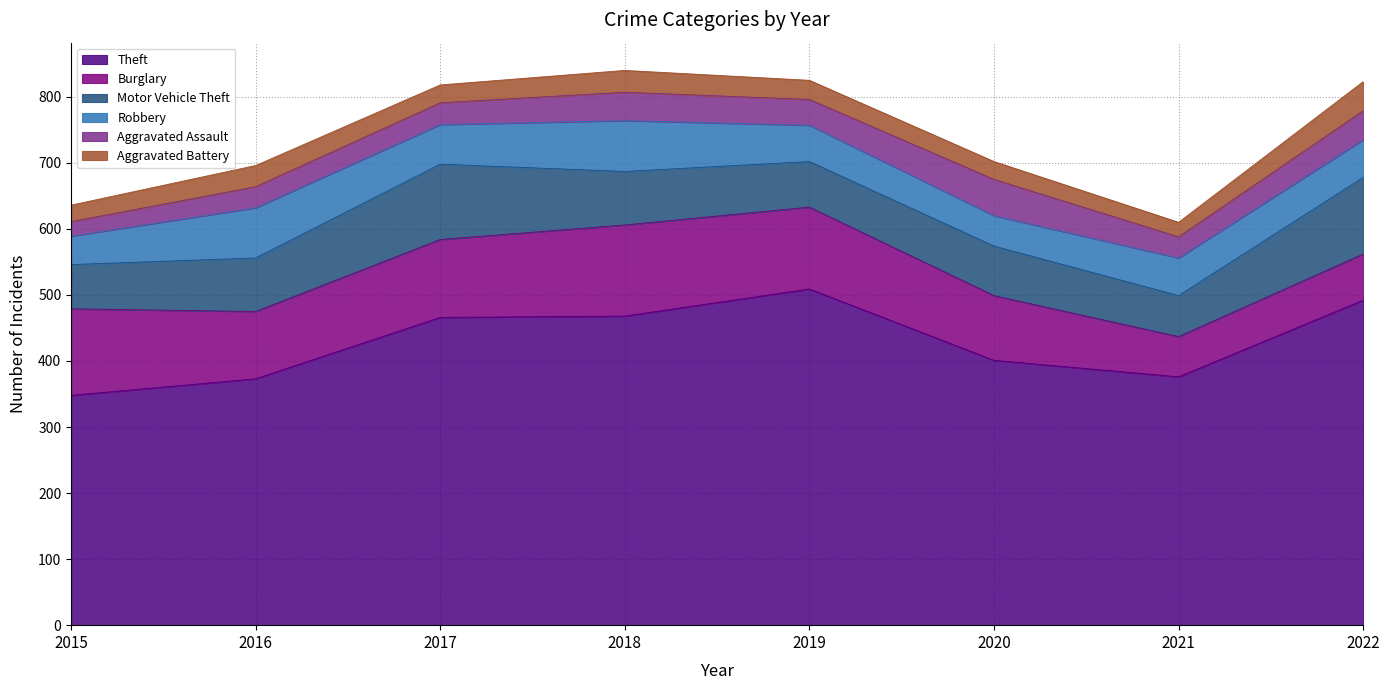

Does the chart have visible grid lines?

Yes